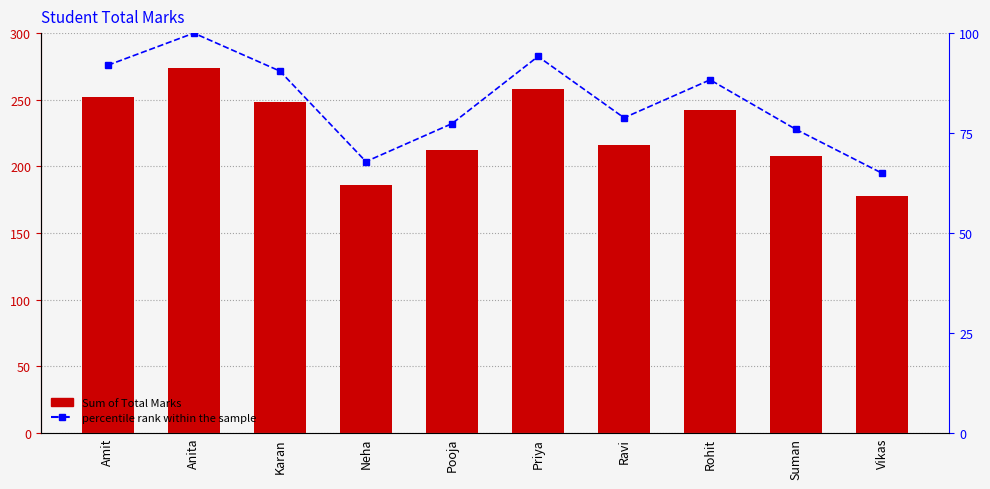

What is the difference between the second highest and minimum values in the percentile rank within the sample series?

29.2